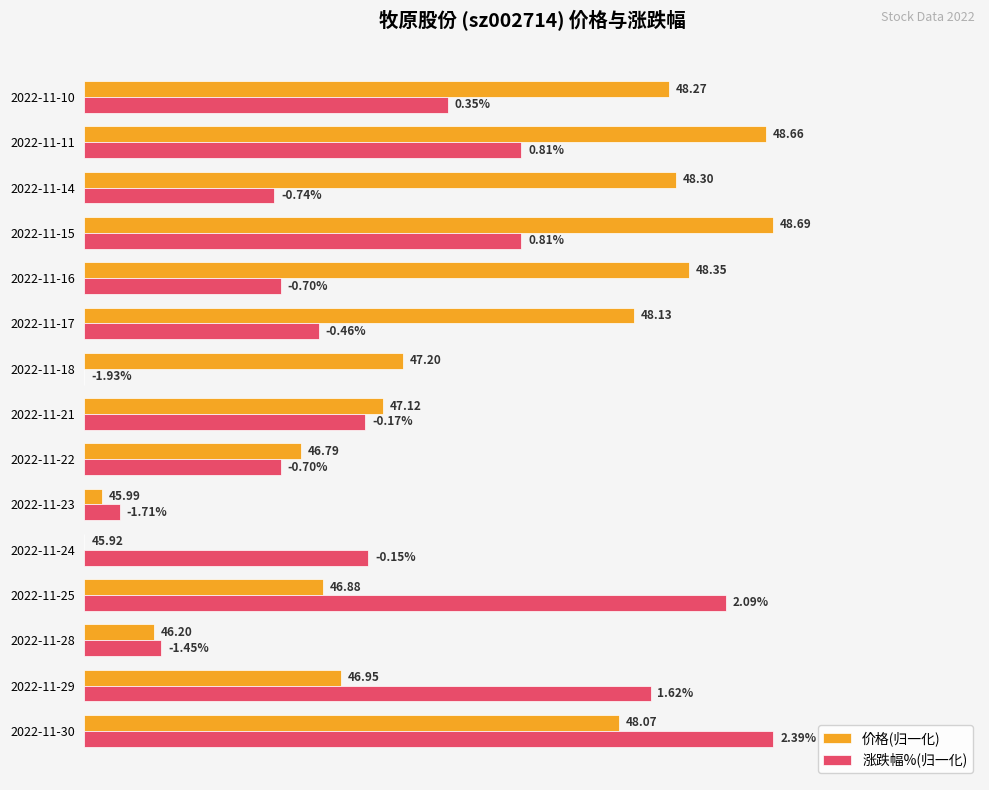

What are all the series names shown in the legend?

价格(归一化), 涨跌幅%(归一化)